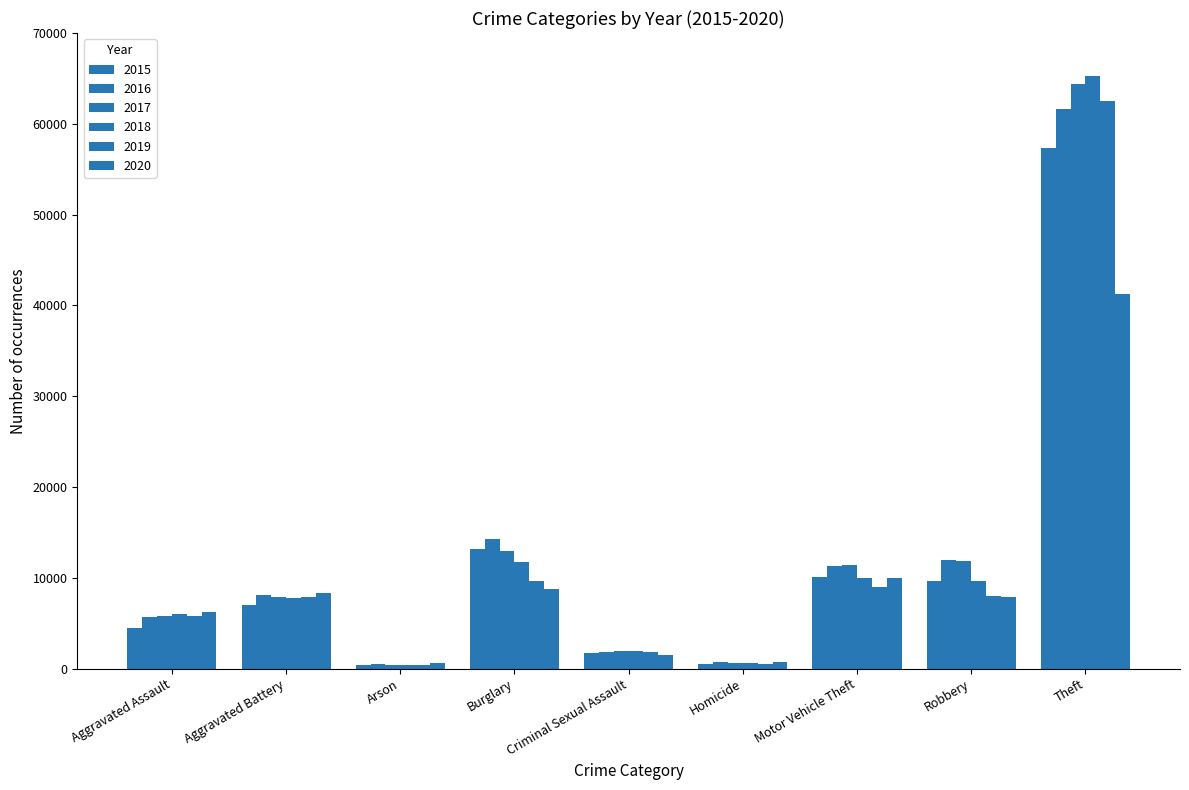

What is the greatest value displayed?

65285